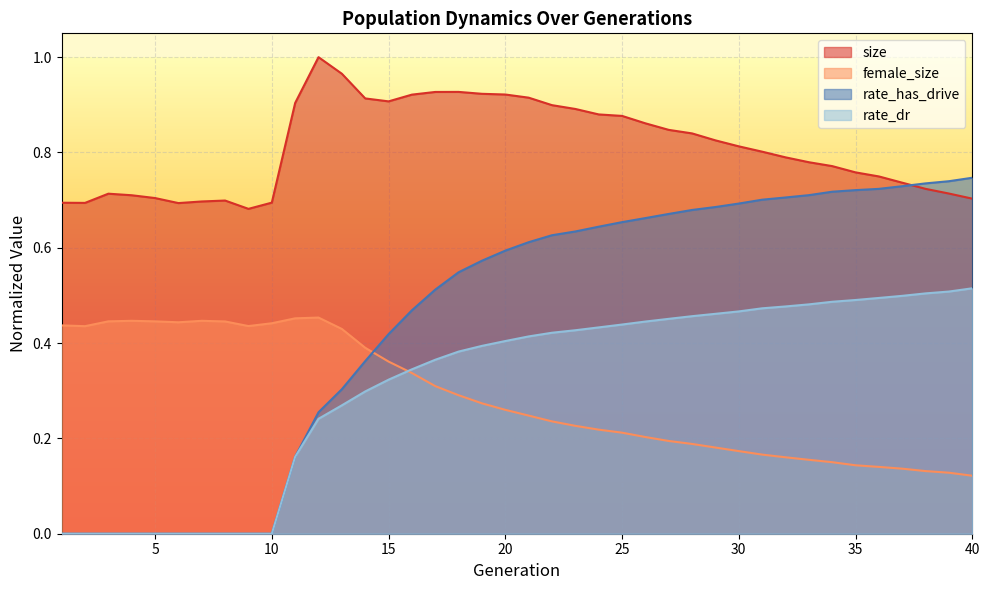

True or false: female_size and rate_dr cross at least once.

True